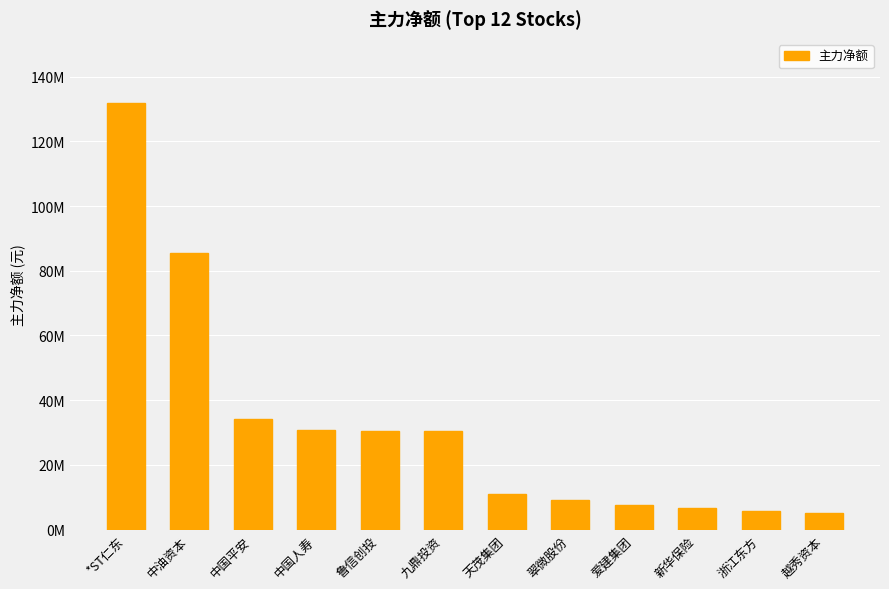

What is the change in value from 翠微股份 to 爱建集团?

-1454238